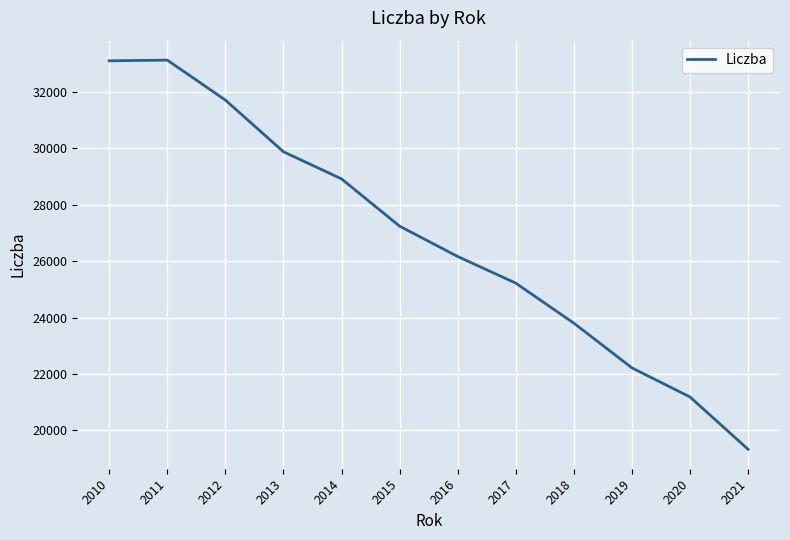

What is the sum of the values at 2017 and 2013?

55108